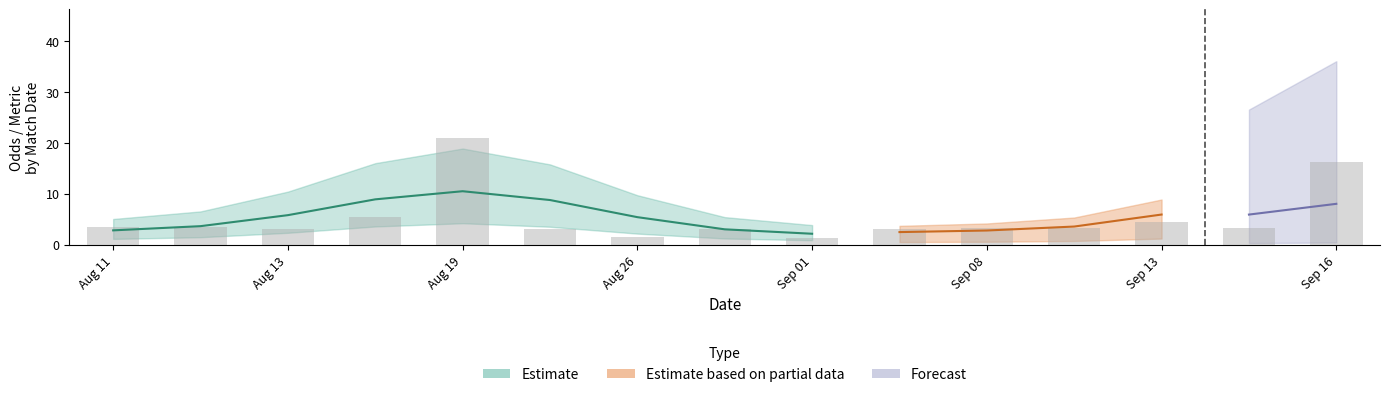

The value of XG_Total_Pre at Odd_A_FT is -0.8. True or false?

False